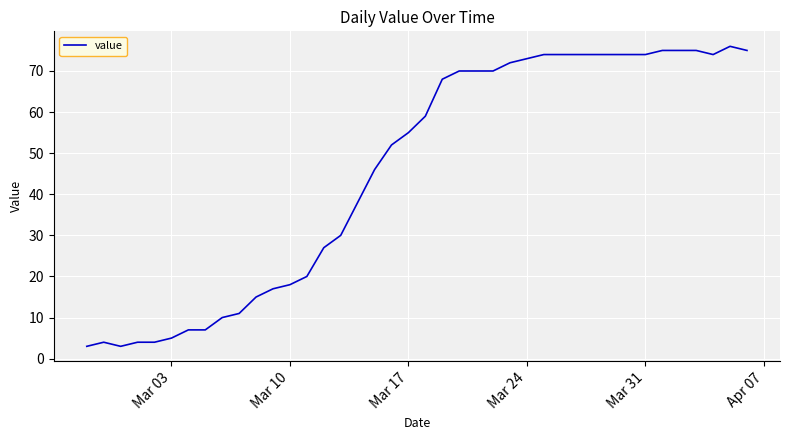

What is the greatest value displayed?

76